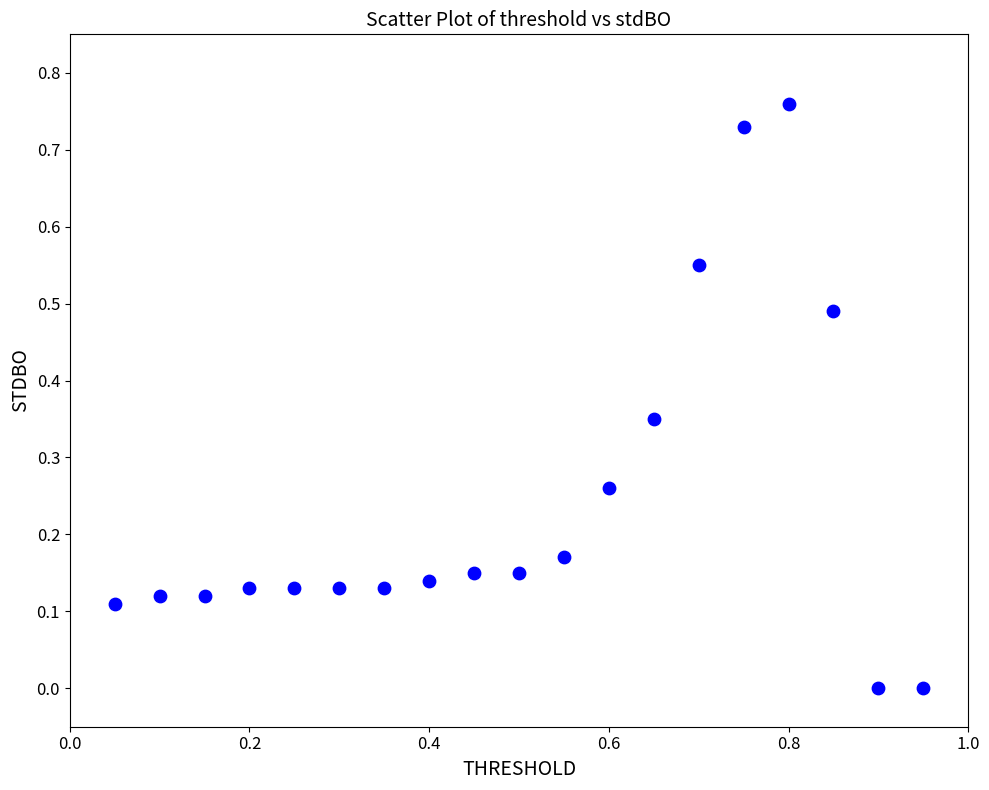

What is the range of X values (max minus min)?

0.9